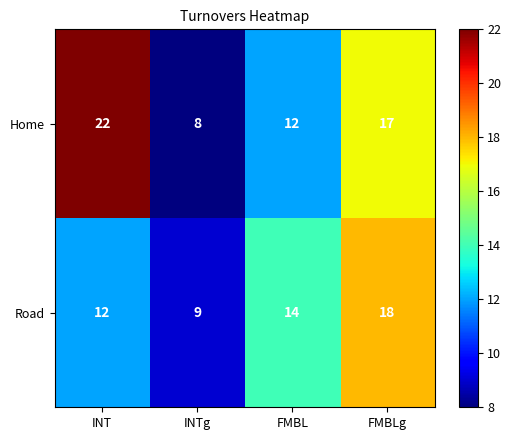

Reading left to right, what are all the values shown in this chart?

Home: 22	8	12	17
Road: 12	9	14	18